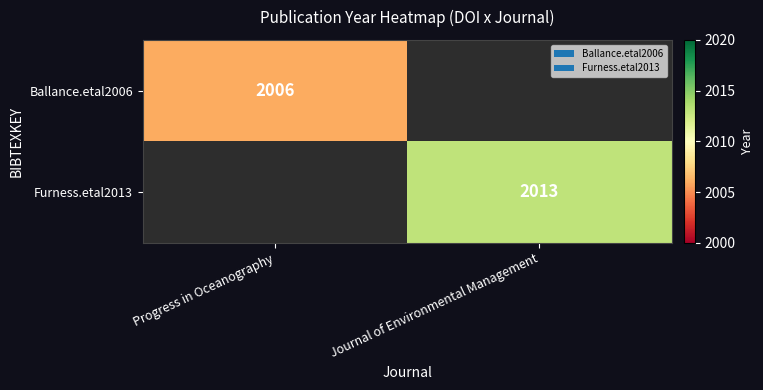

The Furness.etal2013 series shows 3603 at Journal of Environmental Management. True or false?

False